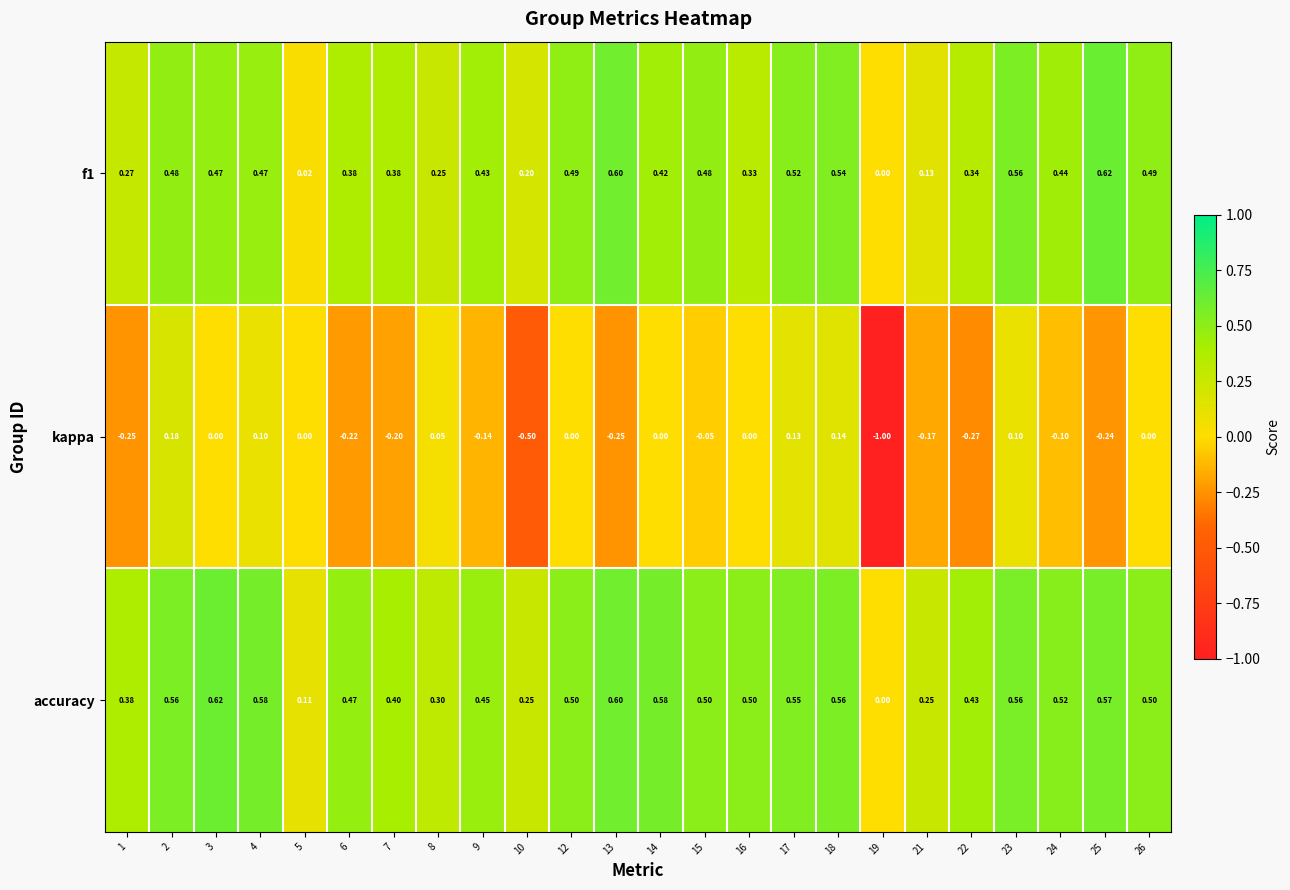

Rank the series at 4 from lowest to highest value.

kappa, f1, accuracy